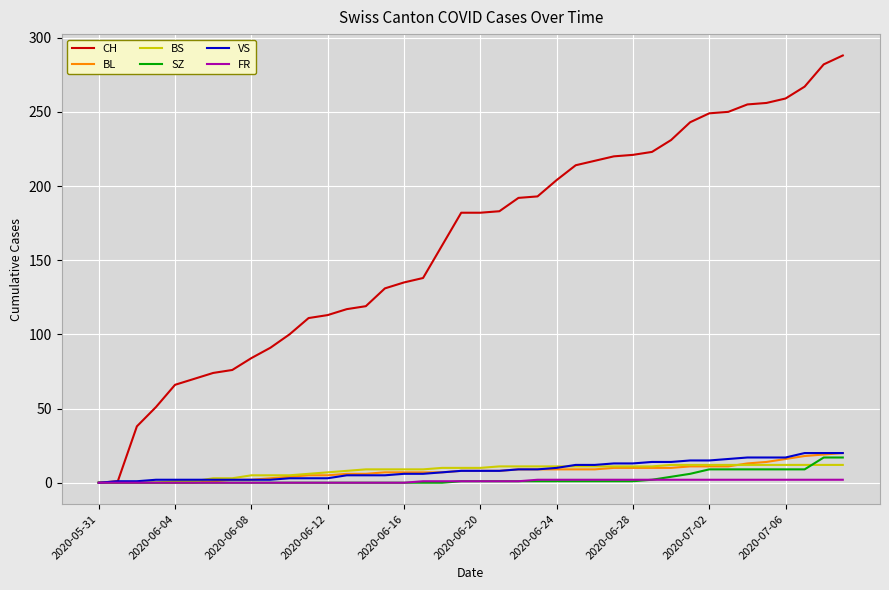

Which series has the widest spread of values?

CH